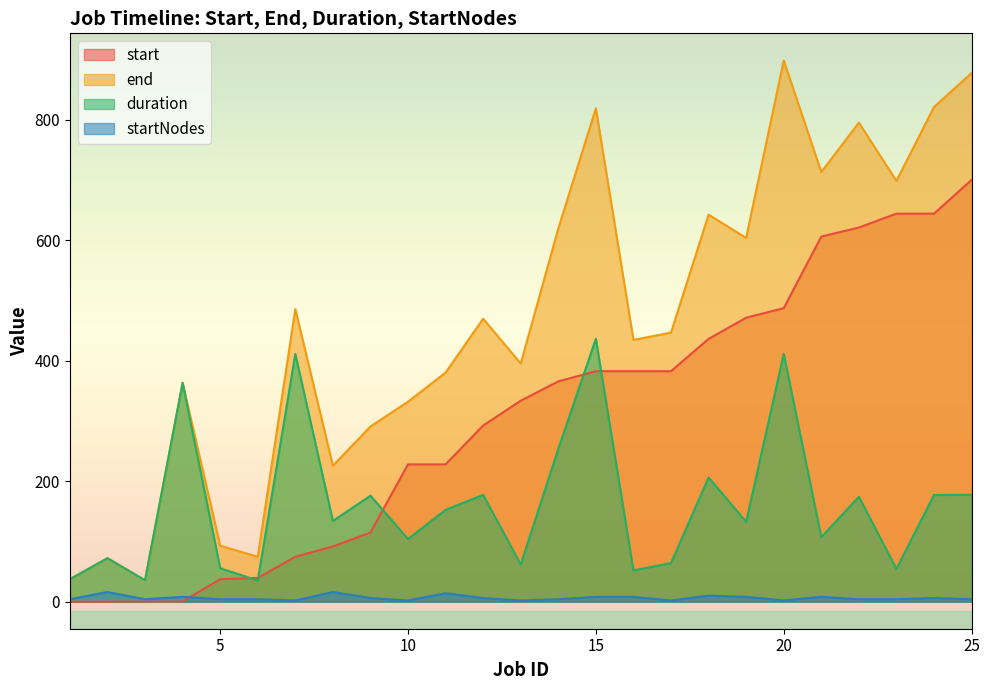

Which label corresponds to the smallest value in the chart?

1